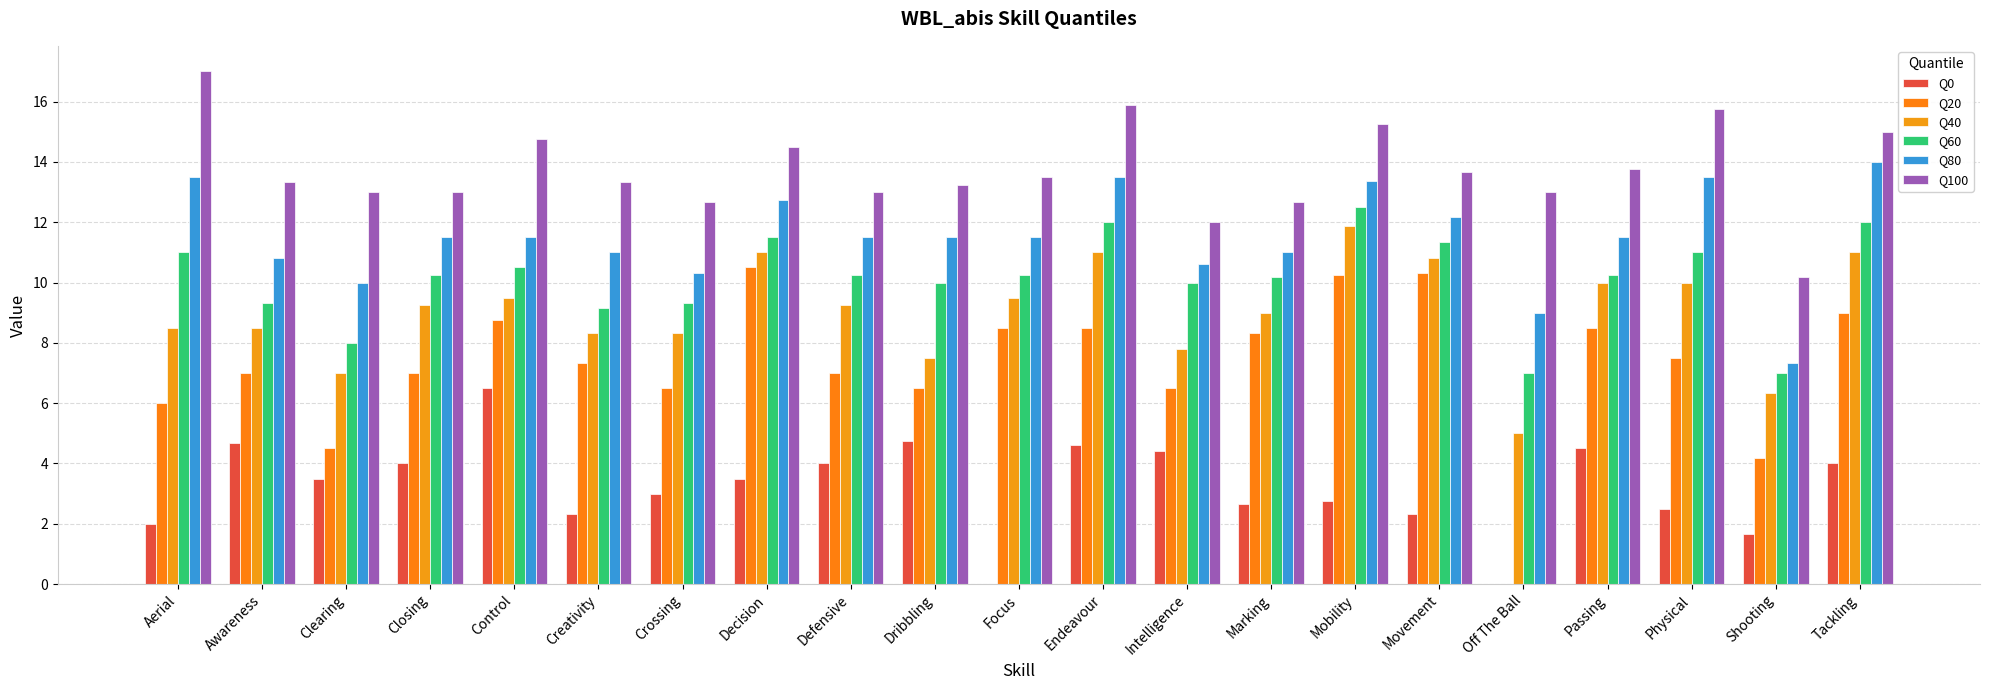

Reading right to left, what are all the values shown in this chart?

Q0: Tackling=4.0	Shooting=1.7	Physical=2.5	Passing=4.5	Off The Ball=0.0	Movement=2.3	Mobility=2.8	Marking=2.7	Intelligence=4.4	Endeavour=4.6	Focus=0.0	Dribbling=4.8	Defensive=4.0	Decision=3.5	Crossing=3.0	Creativity=2.3	Control=6.5	Closing=4.0	Clearing=3.5	Awareness=4.7	Aerial=2.0
Q20: Tackling=9.0	Shooting=4.2	Physical=7.5	Passing=8.5	Off The Ball=0.0	Movement=10.3	Mobility=10.2	Marking=8.3	Intelligence=6.5	Endeavour=8.5	Focus=8.5	Dribbling=6.5	Defensive=7.0	Decision=10.5	Crossing=6.5	Creativity=7.3	Control=8.8	Closing=7.0	Clearing=4.5	Awareness=7.0	Aerial=6.0
Q40: Tackling=11.0	Shooting=6.3	Physical=10.0	Passing=10.0	Off The Ball=5.0	Movement=10.8	Mobility=11.9	Marking=9.0	Intelligence=7.8	Endeavour=11.0	Focus=9.5	Dribbling=7.5	Defensive=9.2	Decision=11.0	Crossing=8.3	Creativity=8.3	Control=9.5	Closing=9.2	Clearing=7.0	Awareness=8.5	Aerial=8.5
Q60: Tackling=12.0	Shooting=7.0	Physical=11.0	Passing=10.2	Off The Ball=7.0	Movement=11.3	Mobility=12.5	Marking=10.2	Intelligence=10.0	Endeavour=12.0	Focus=10.2	Dribbling=10.0	Defensive=10.2	Decision=11.5	Crossing=9.3	Creativity=9.2	Control=10.5	Closing=10.2	Clearing=8.0	Awareness=9.3	Aerial=11.0
Q80: Tackling=14.0	Shooting=7.3	Physical=13.5	Passing=11.5	Off The Ball=9.0	Movement=12.2	Mobility=13.4	Marking=11.0	Intelligence=10.6	Endeavour=13.5	Focus=11.5	Dribbling=11.5	Defensive=11.5	Decision=12.8	Crossing=10.3	Creativity=11.0	Control=11.5	Closing=11.5	Clearing=10.0	Awareness=10.8	Aerial=13.5
Q100: Tackling=15.0	Shooting=10.2	Physical=15.8	Passing=13.8	Off The Ball=13.0	Movement=13.7	Mobility=15.2	Marking=12.7	Intelligence=12.0	Endeavour=15.9	Focus=13.5	Dribbling=13.2	Defensive=13.0	Decision=14.5	Crossing=12.7	Creativity=13.3	Control=14.8	Closing=13.0	Clearing=13.0	Awareness=13.3	Aerial=17.0